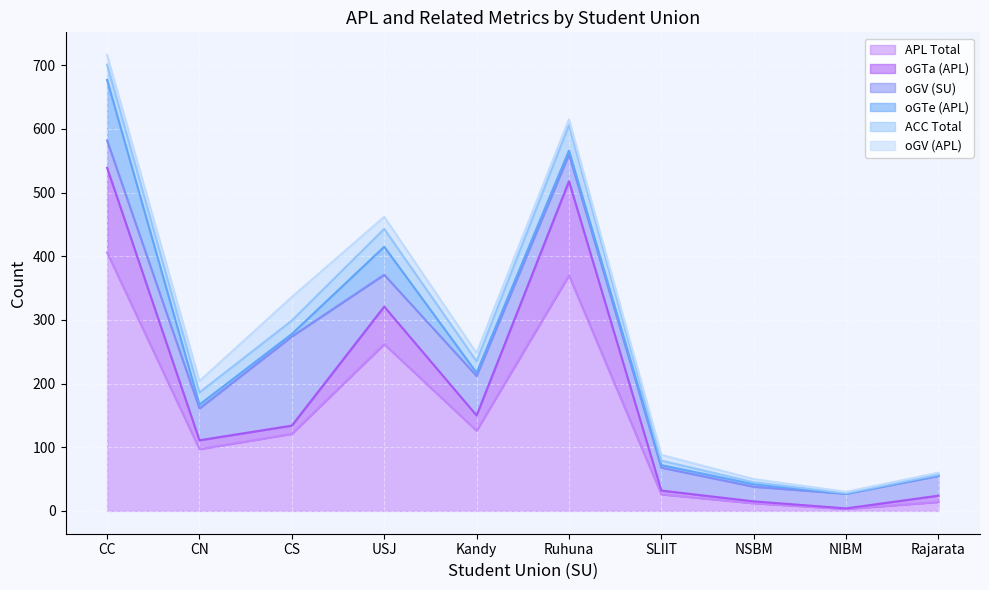

What are all the series names shown in the legend?

APL Total, oGTa (APL), oGV (SU), oGTe (APL), ACC Total, oGV (APL)